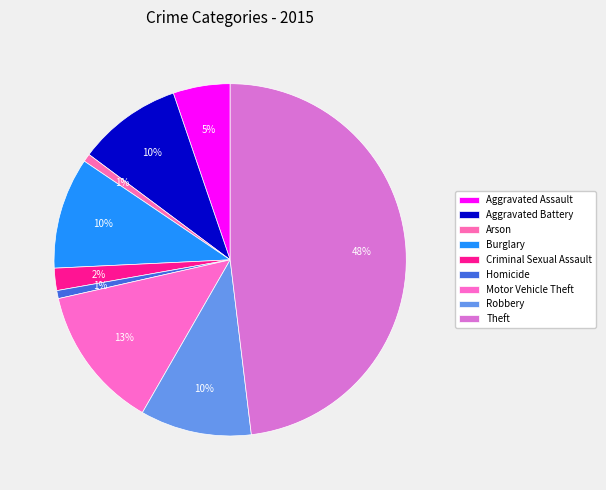

What percentage is the Arson slice, to the nearest percent?

1%